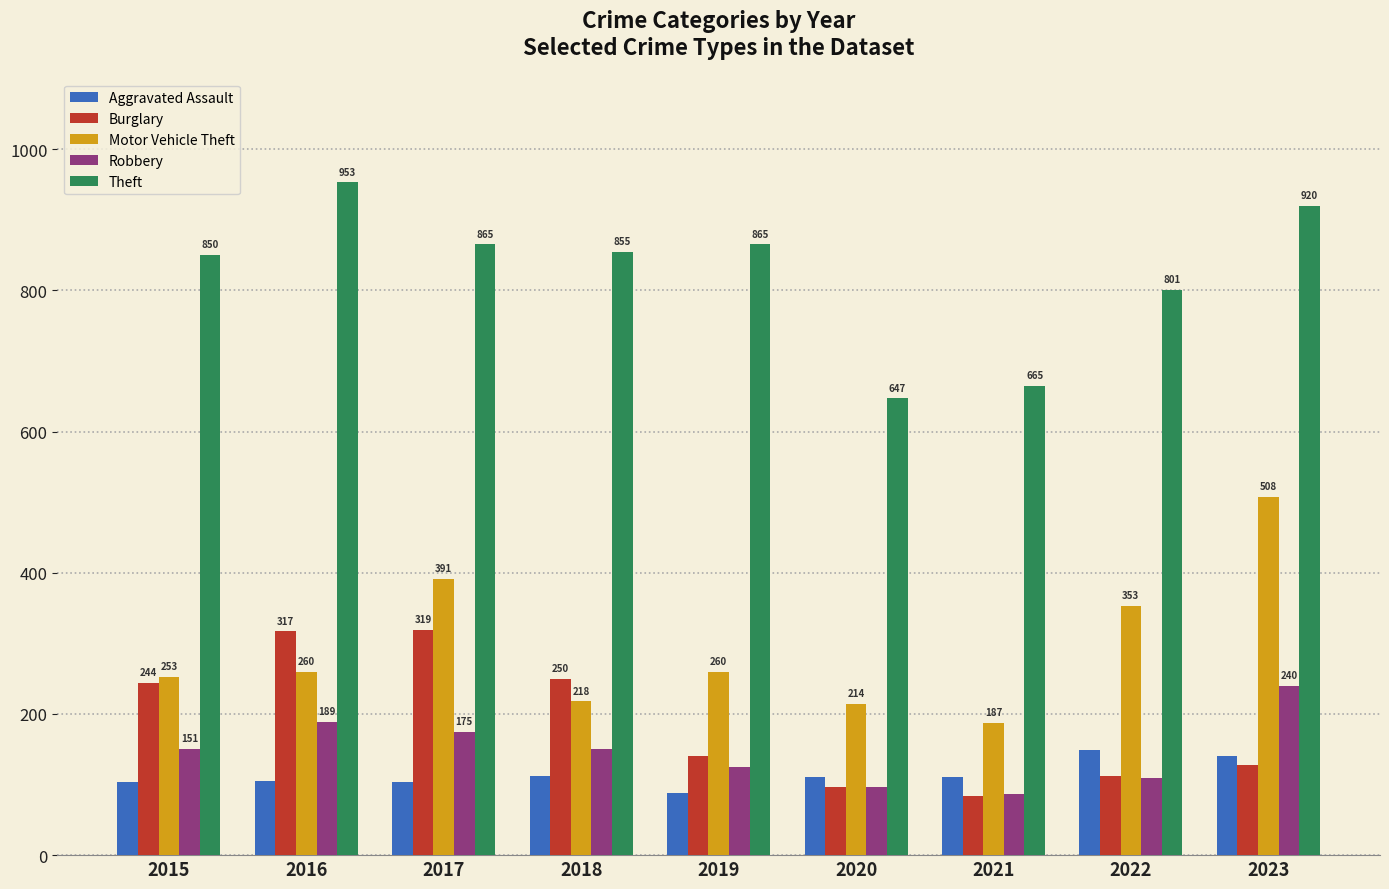

At which category is the sum across all series the highest?

2023